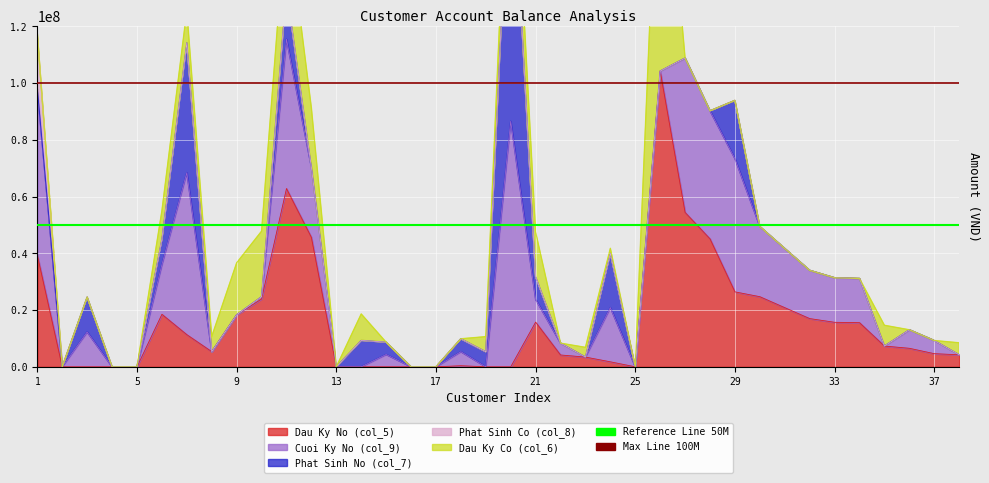

The value of Reference Line 50M at 5 is 89831952. True or false?

False